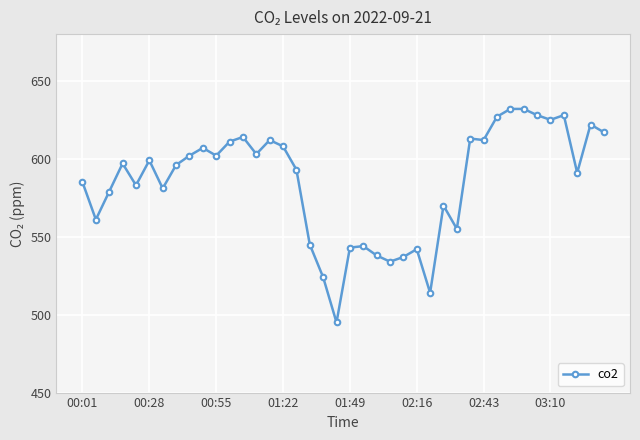

Reading right to left, list all the values displayed in this chart.

617	622	591	628	625	628	632	632	627	612	613	555	570	514	542	537	534	538	544	543	495	524	545	593	608	612	603	614	611	602	607	602	596	581	599	583	597	579	561	585